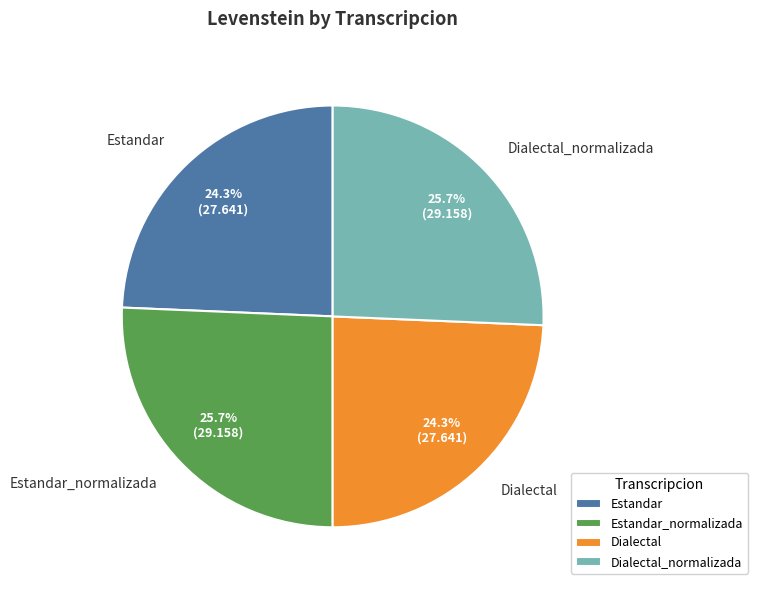

What percentage do Dialectal_normalizada and Estandar together represent?

50.0%